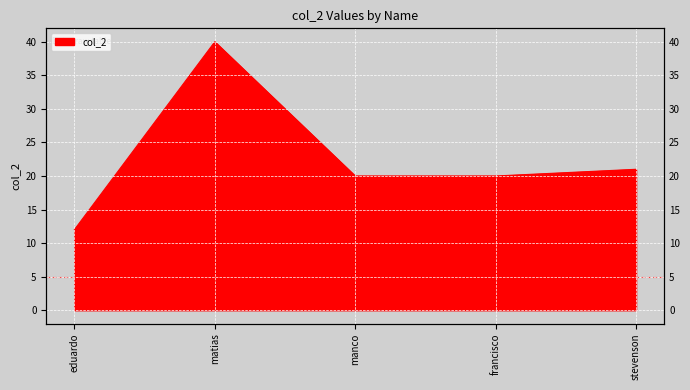

What is the change in value from matias to stevenson?

-19